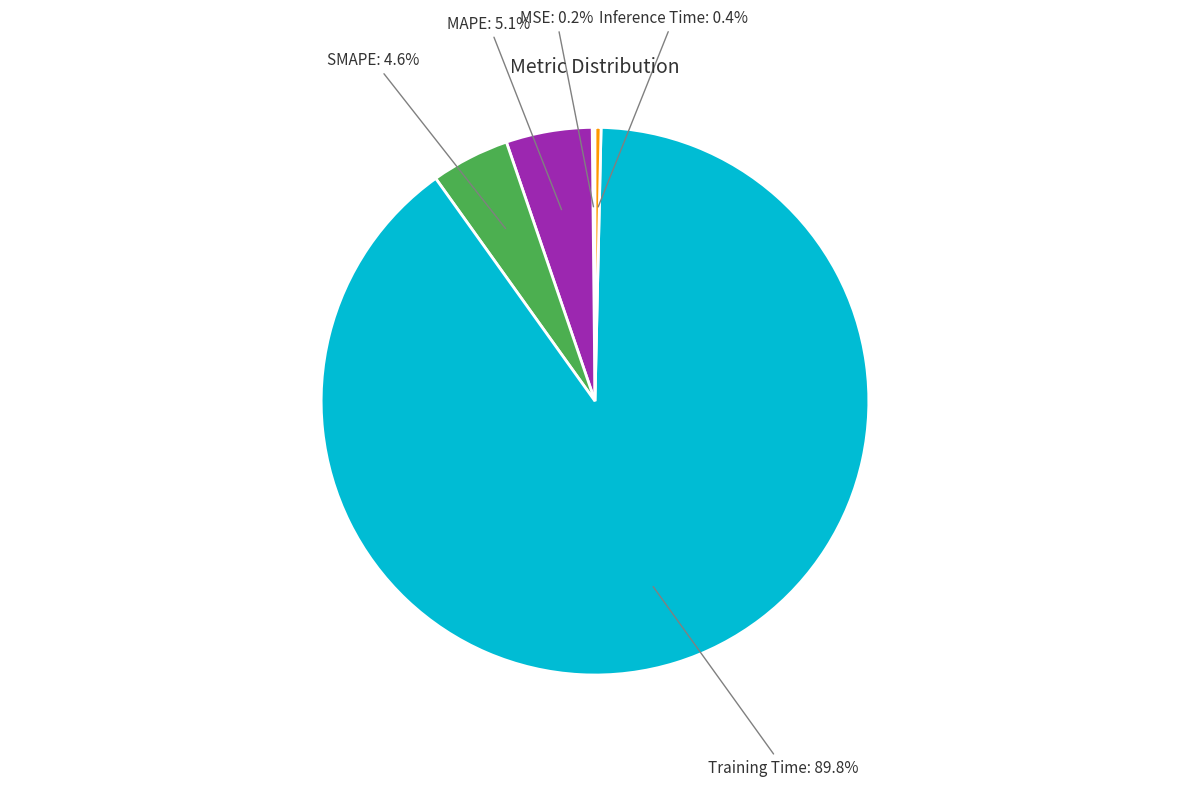

Is there a majority slice in this chart?

Yes